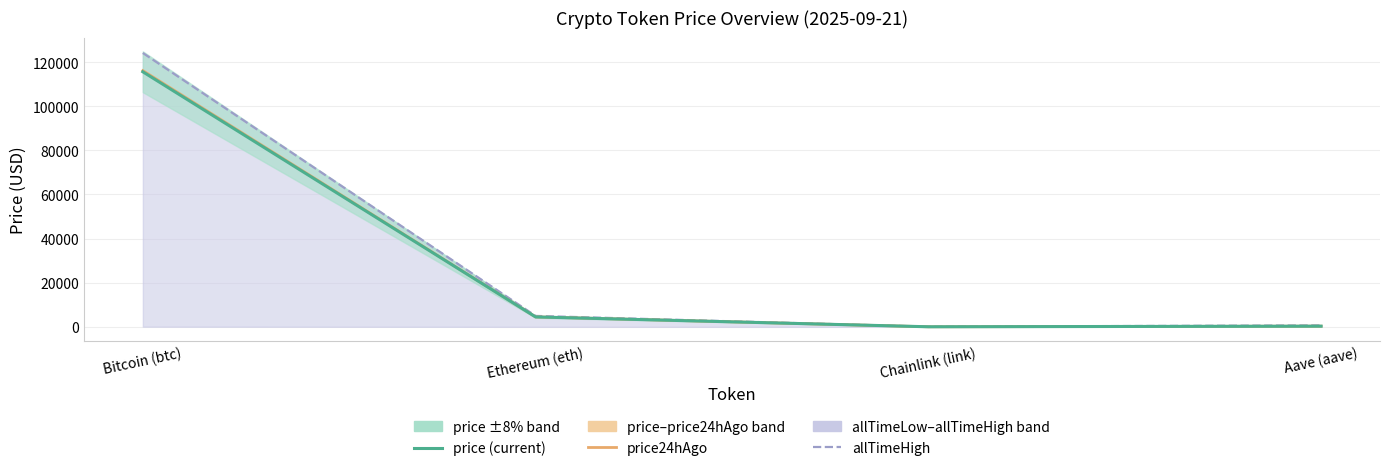

How many categories are shown in the chart?

4